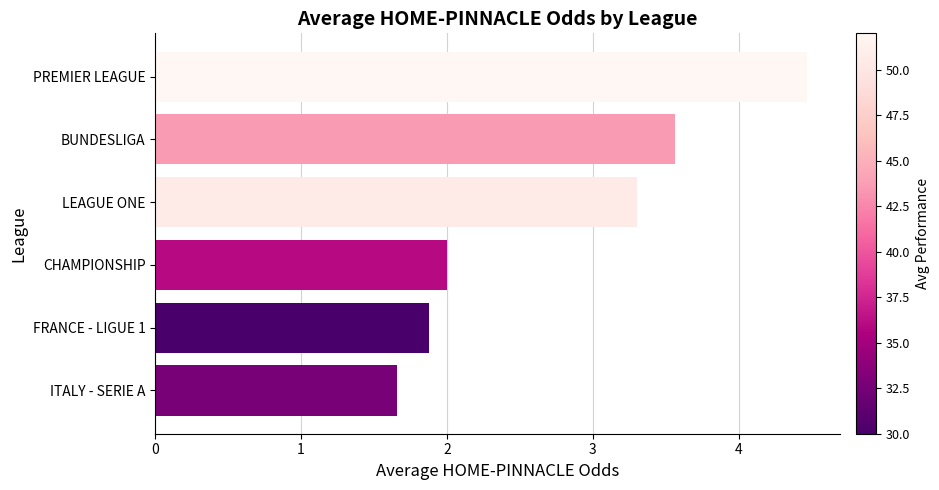

Are the bars horizontal?

Yes